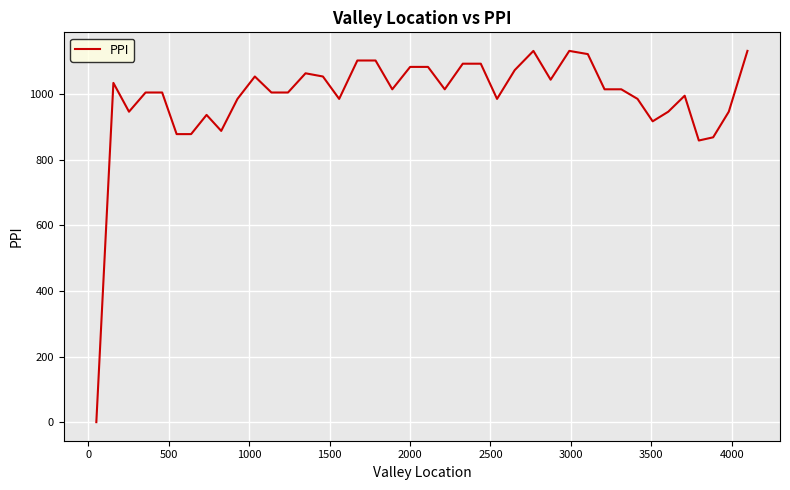

What is the maximum value shown in the chart?

1131.7